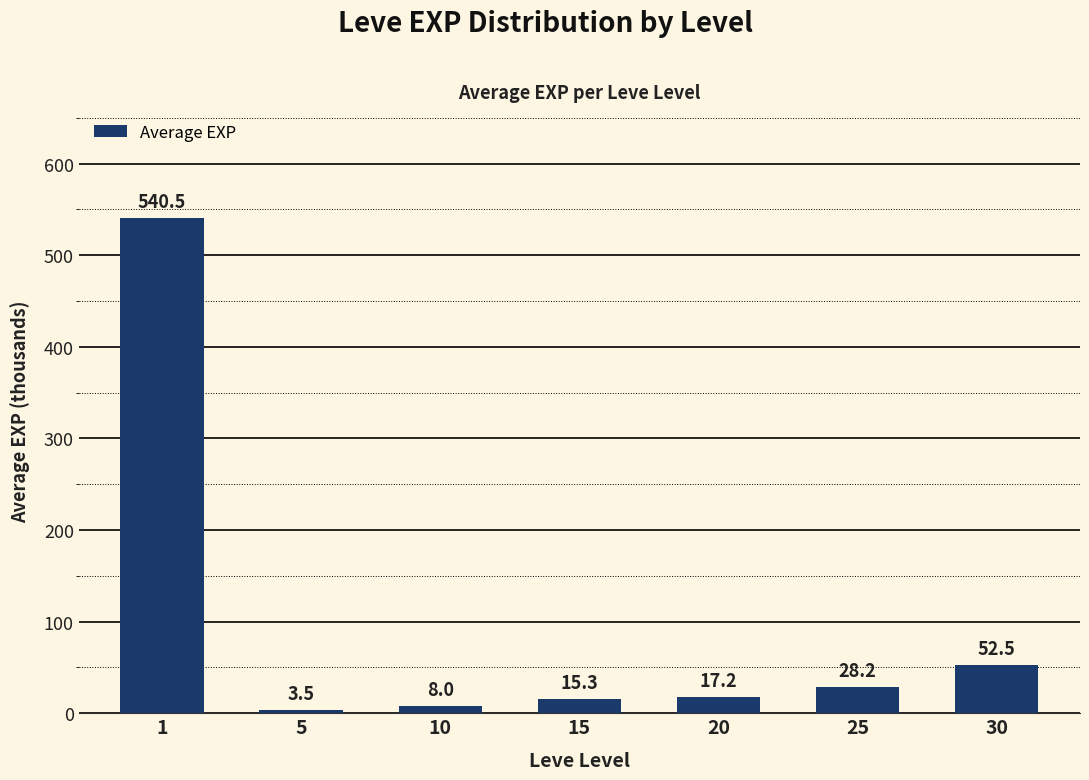

What is the sum of the values at 5 and 20?

20.7